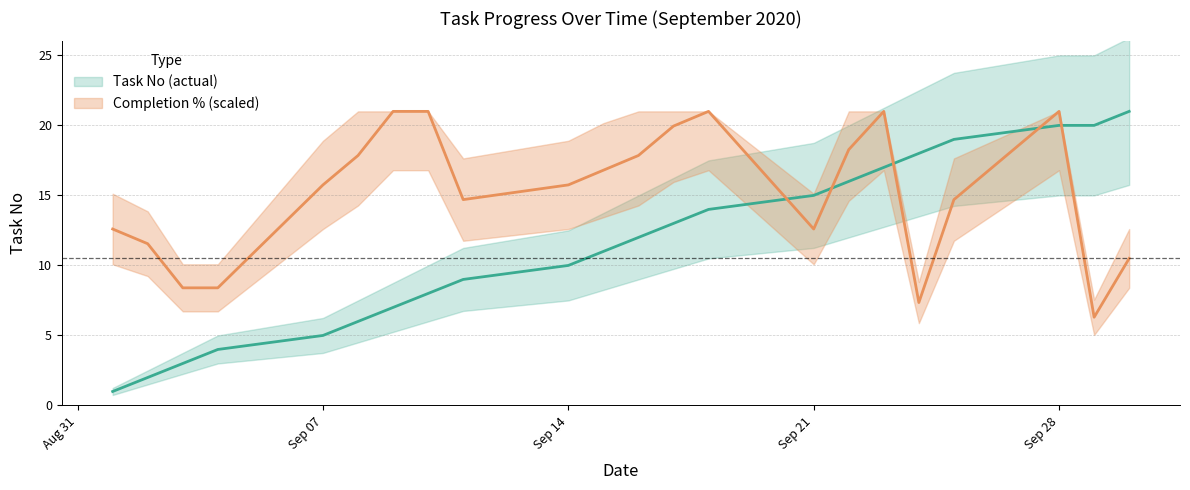

What is the difference between the maximum and minimum values in the Completion % series?

14.7